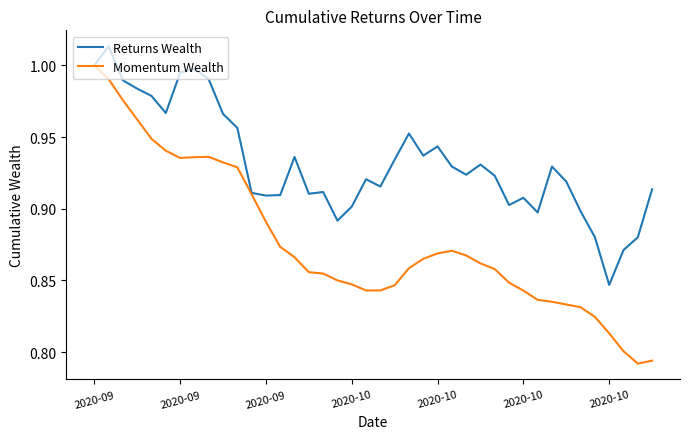

Which series has the widest spread of values?

Momentum Wealth